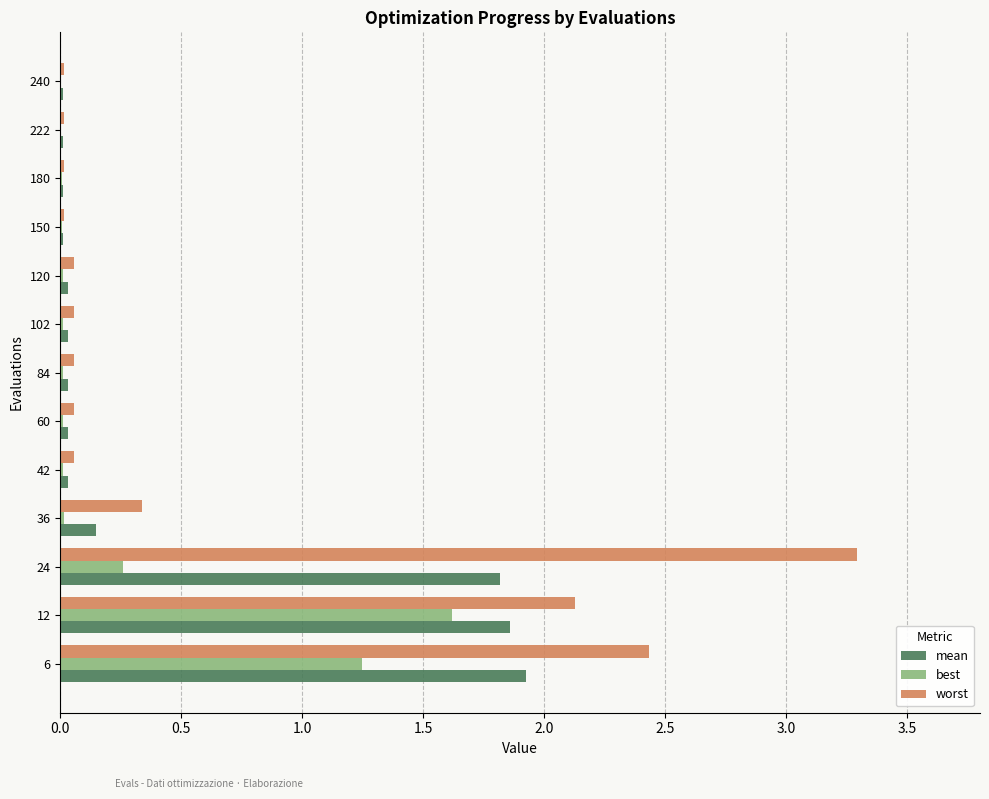

Which series has the largest total across all categories?

worst